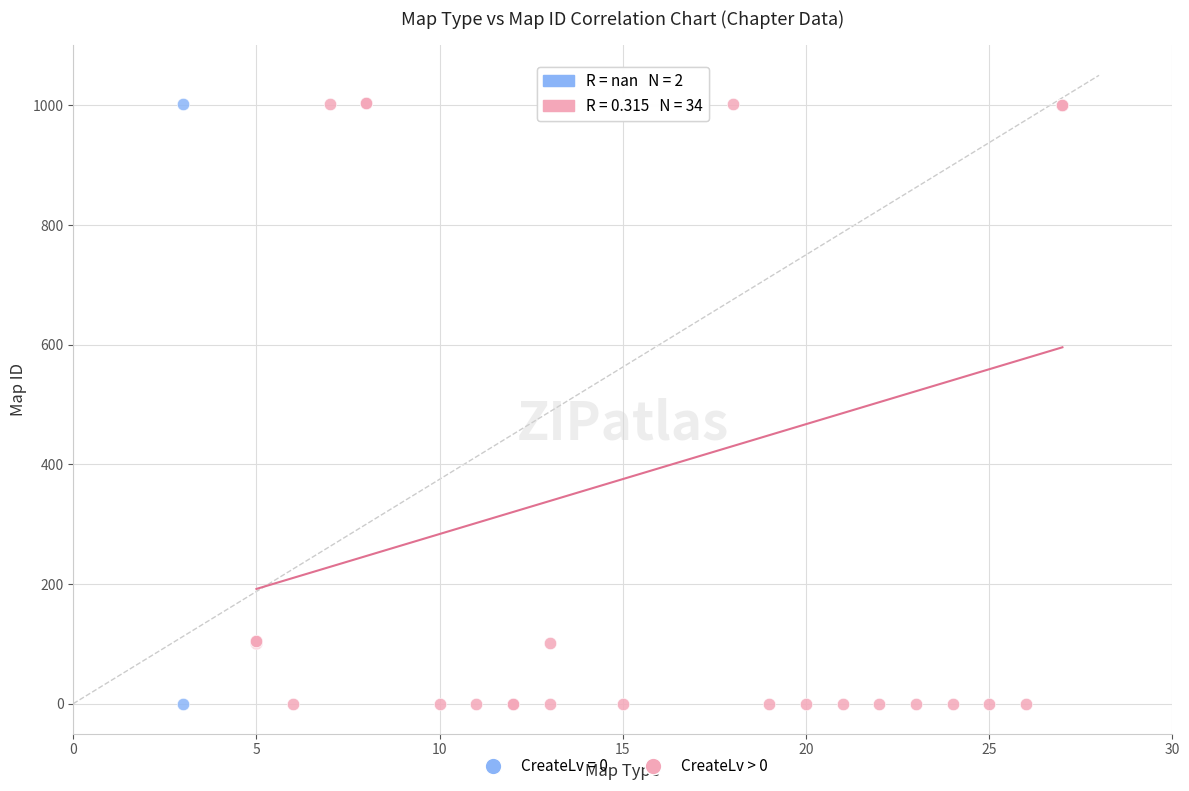

What are all the series names shown in the legend?

CreateLv = 0, CreateLv > 0